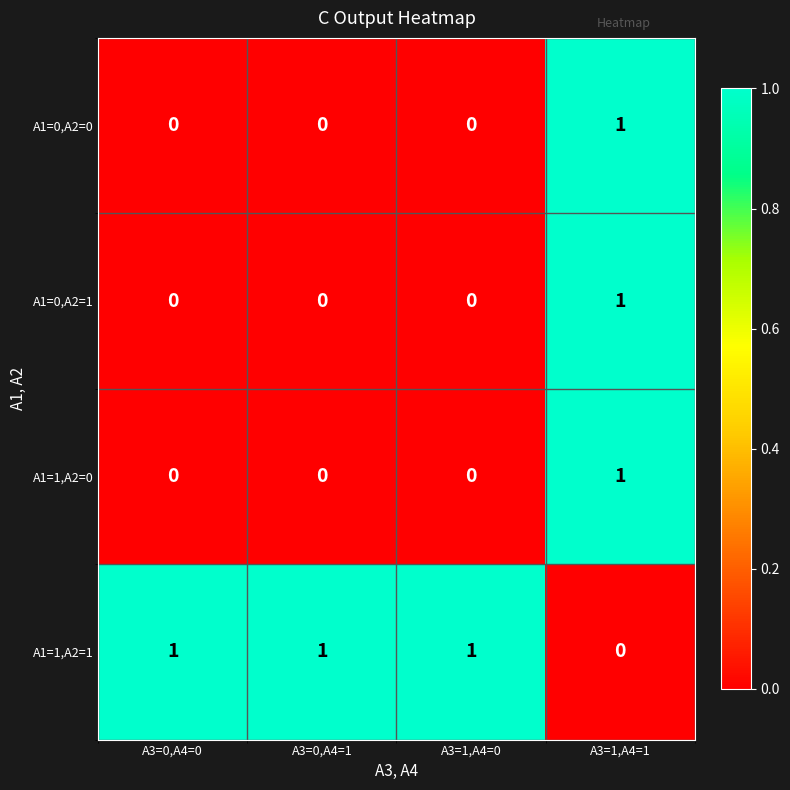

Count the A1=1,A2=1 values in the range 1 to 2.

3